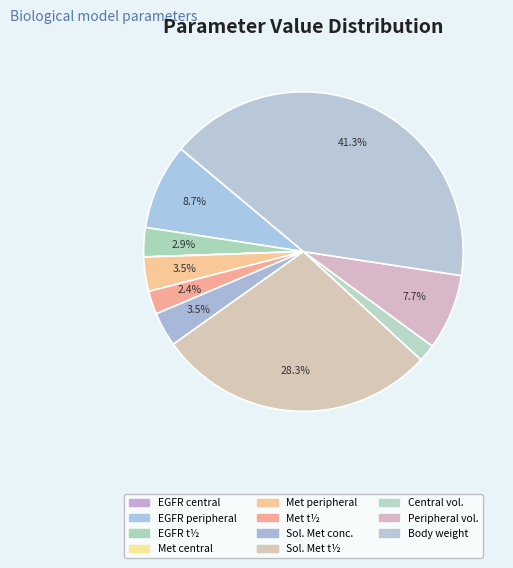

Is there any slice that represents more than half of the pie?

No